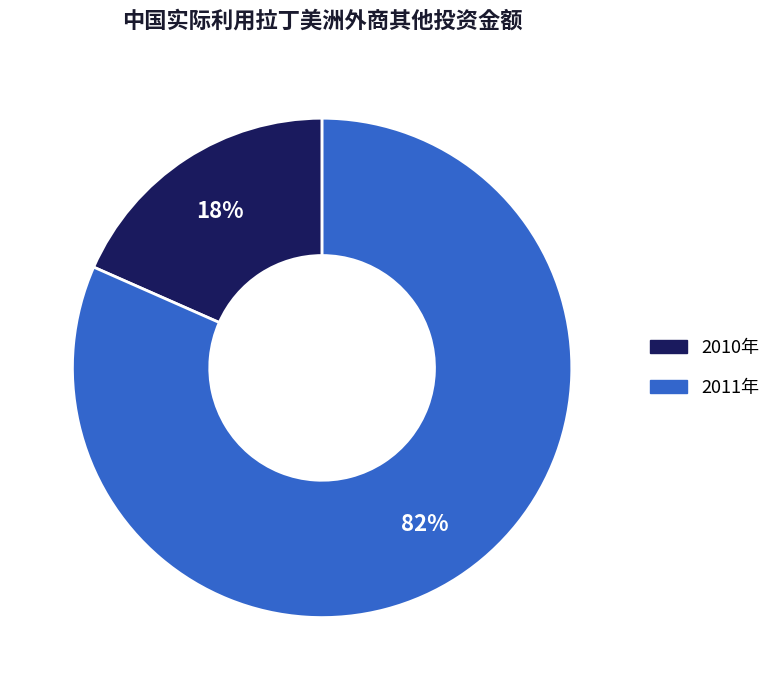

What is the largest slice in the pie chart?

2011年